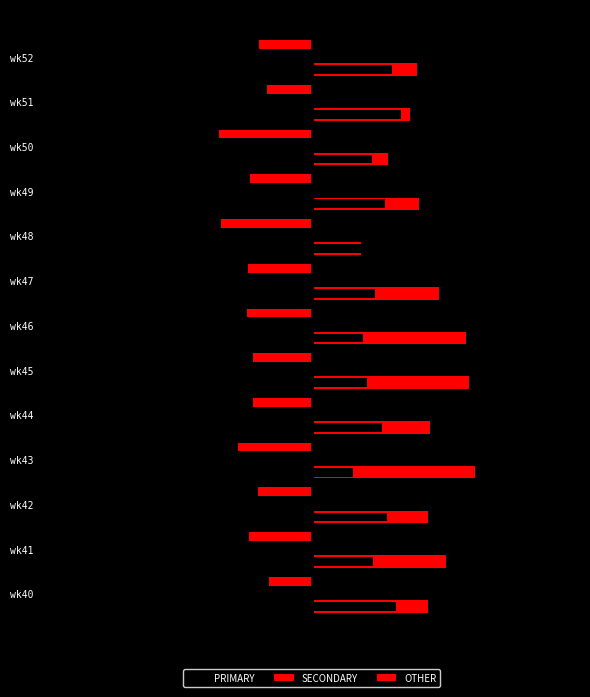

What is the minimum value shown in the chart?

-54.4